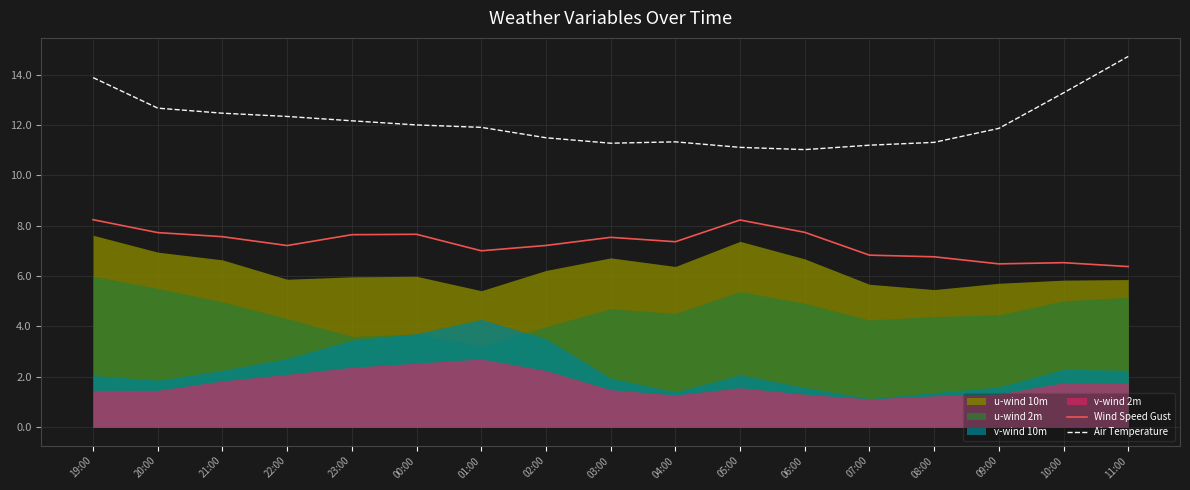

Which series has the largest total across all categories?

Air Temperature